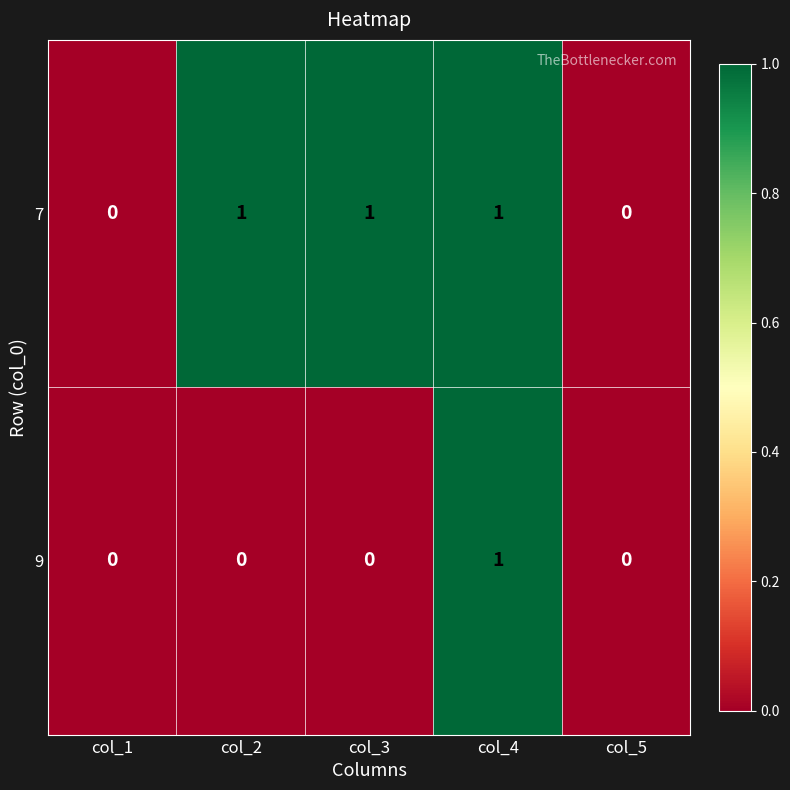

Reading right to left, list all the values displayed in this chart.

7: 0	1	1	1	0
9: 0	1	0	0	0